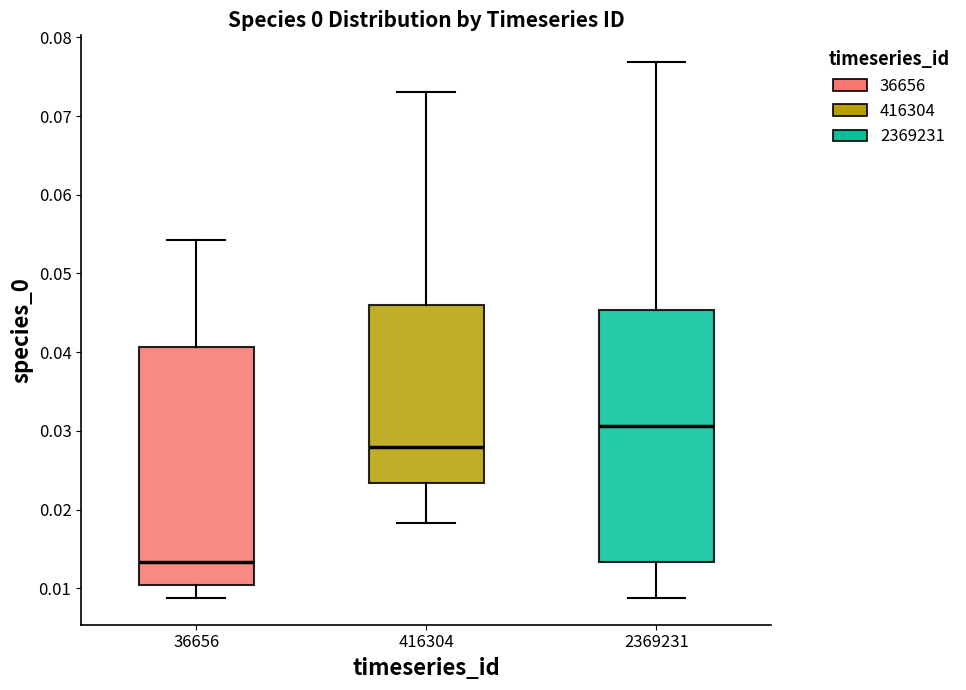

Comparing the boxes themselves (not the whiskers), which one is the tallest?

2369231